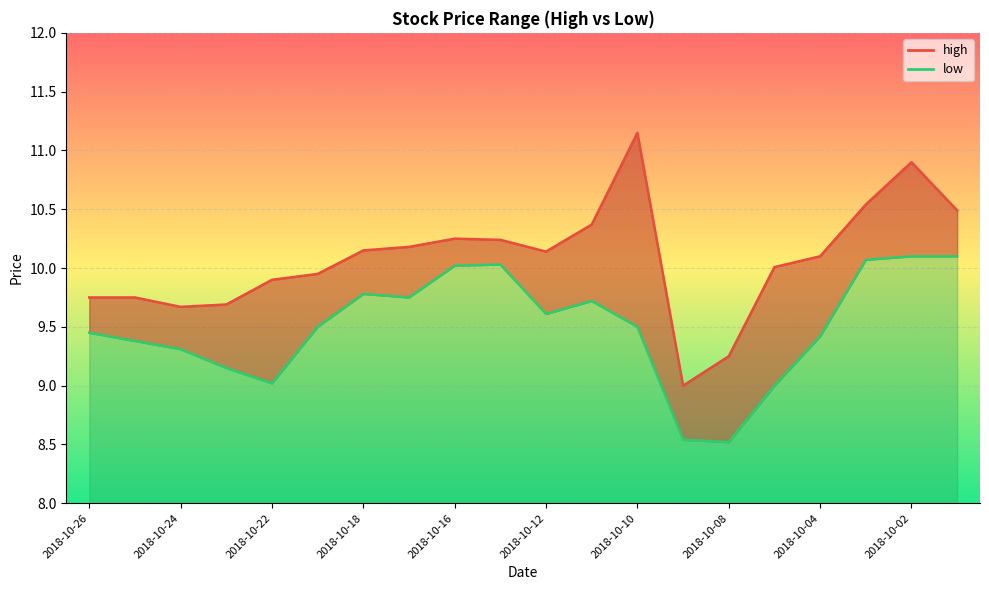

What are all the series names shown in the legend?

high, low